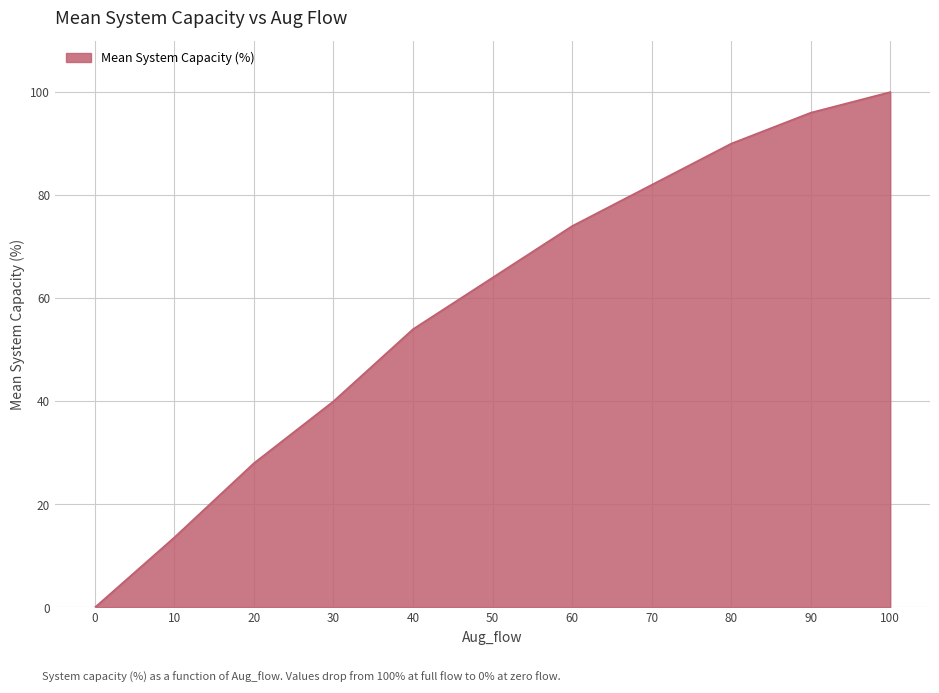

Which label corresponds to the largest value in the chart?

100